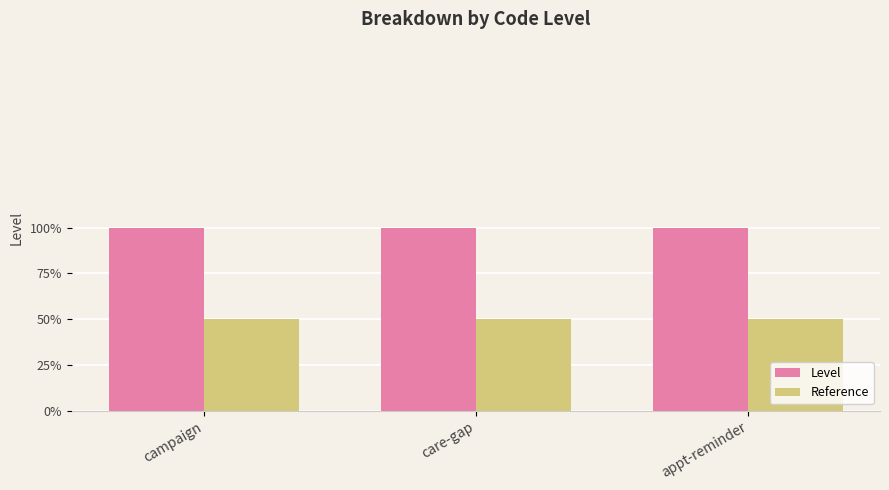

What are all the series names shown in the legend?

Level, Reference